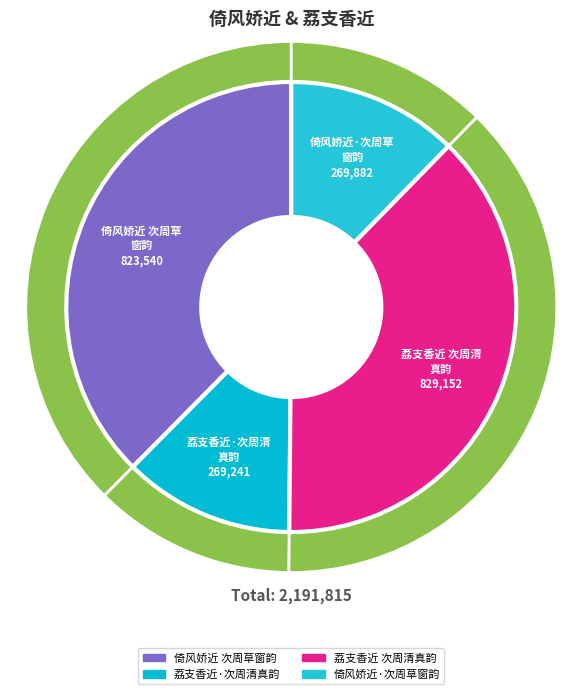

Count the number of slices in the pie.

4